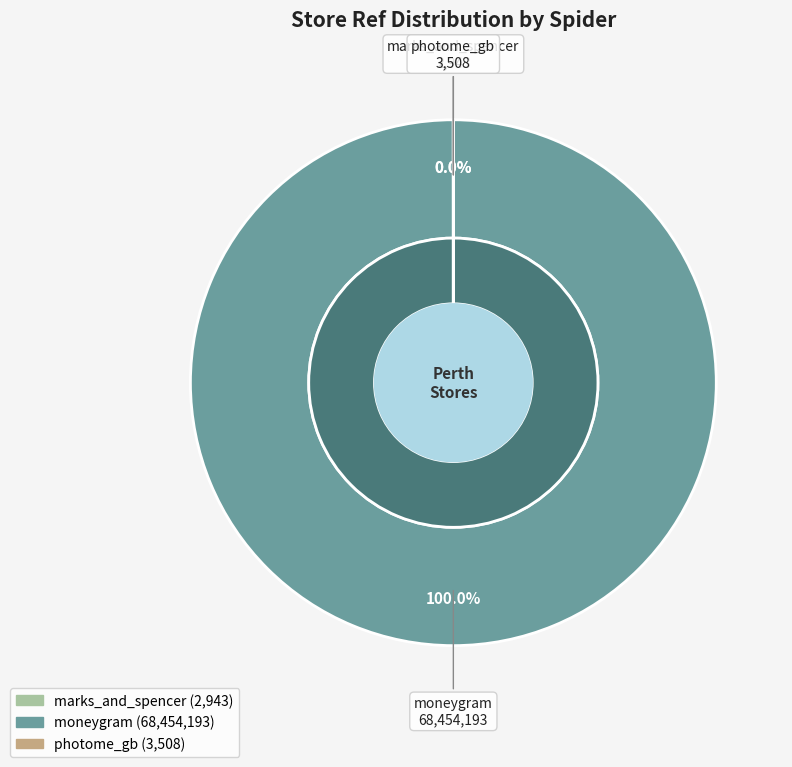

The marks_and_spencer slice represents 0% of the pie. True or false?

True